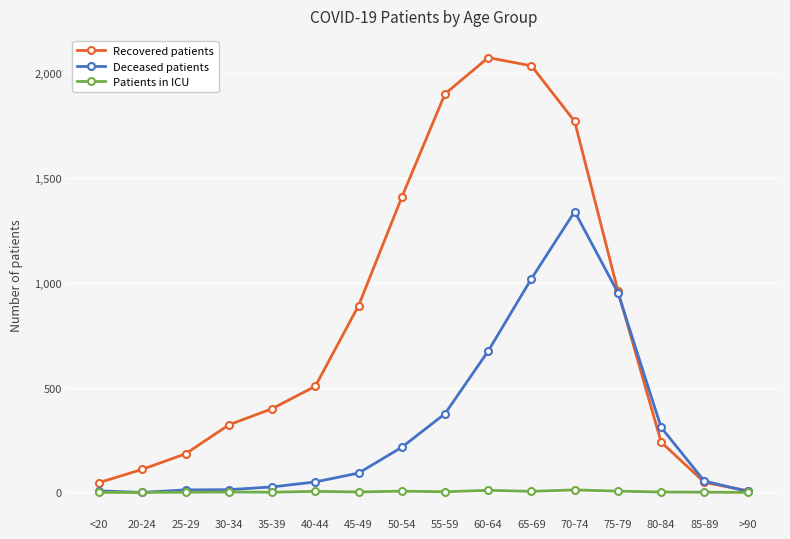

What is the label of the 7th point from the left?

45-49